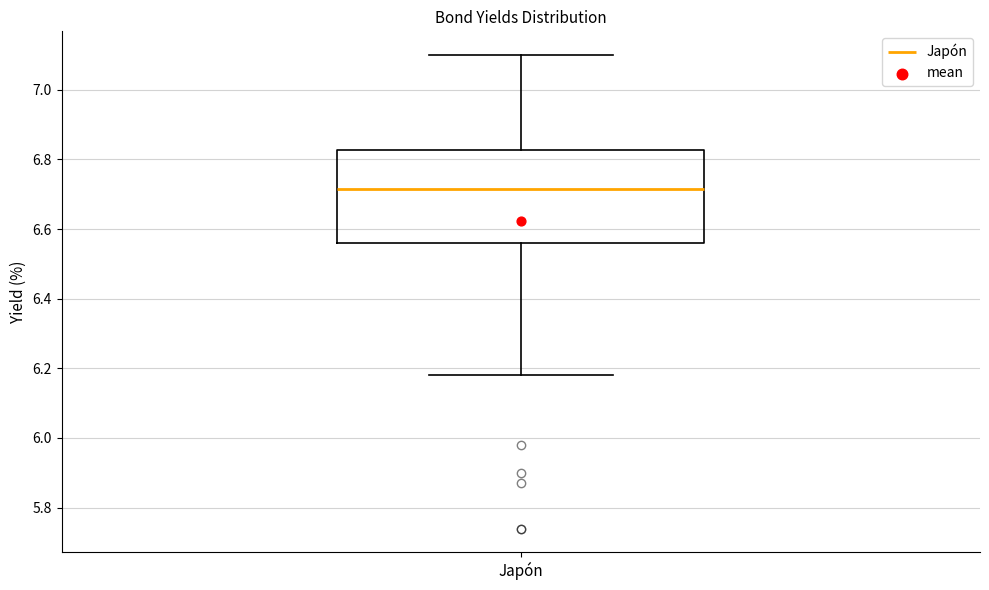

Where is the upper edge of the box for Japón on the y-axis? The values are not printed on the chart, so give them approximately, as read against the axis.

6.82